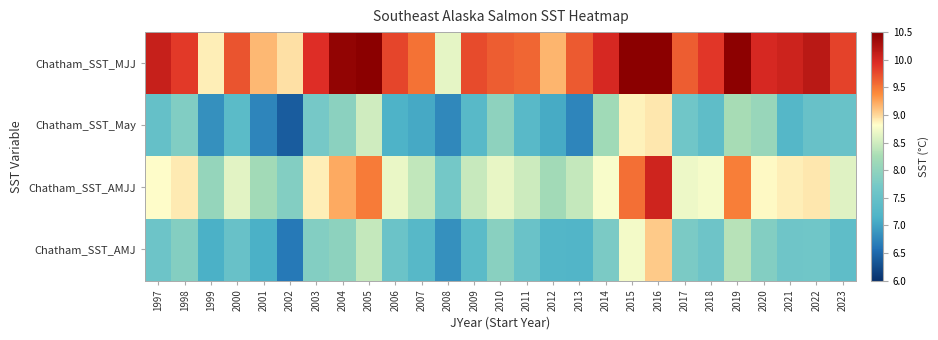

Which series has the largest range (max minus min)?

Chatham_SST_May